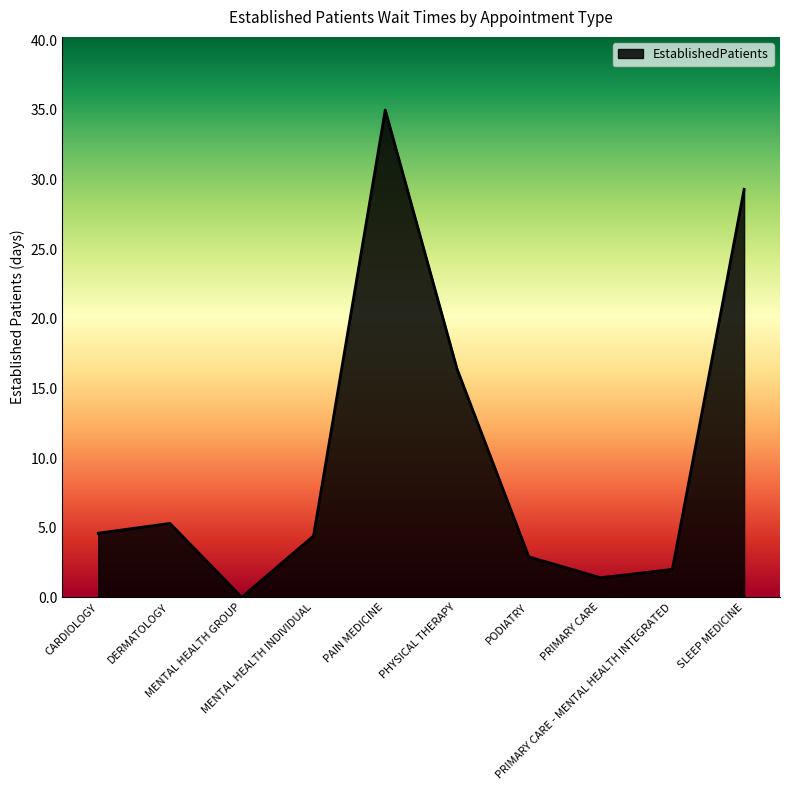

What is the maximum value shown in the chart?

35.0